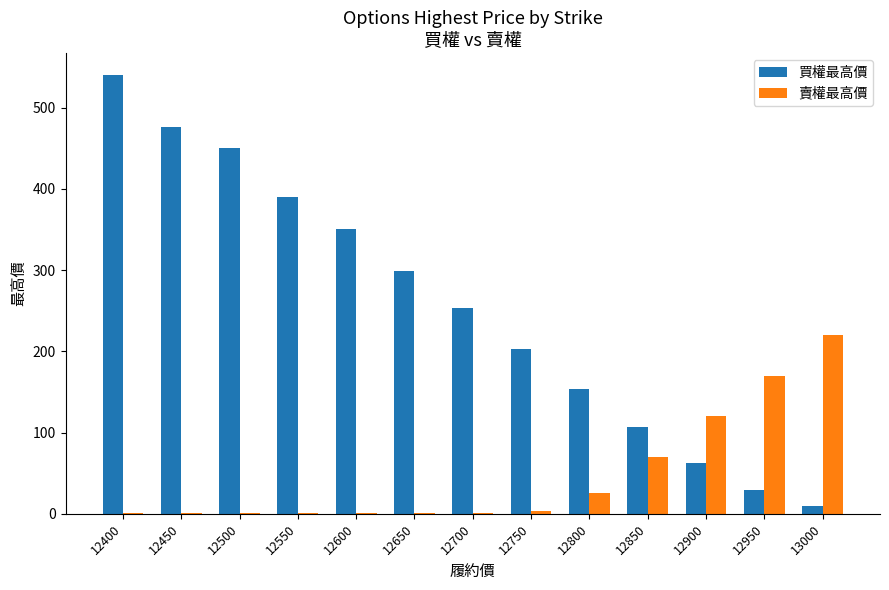

Between 12800 and 13000, which series saw the biggest shift?

賣權最高價